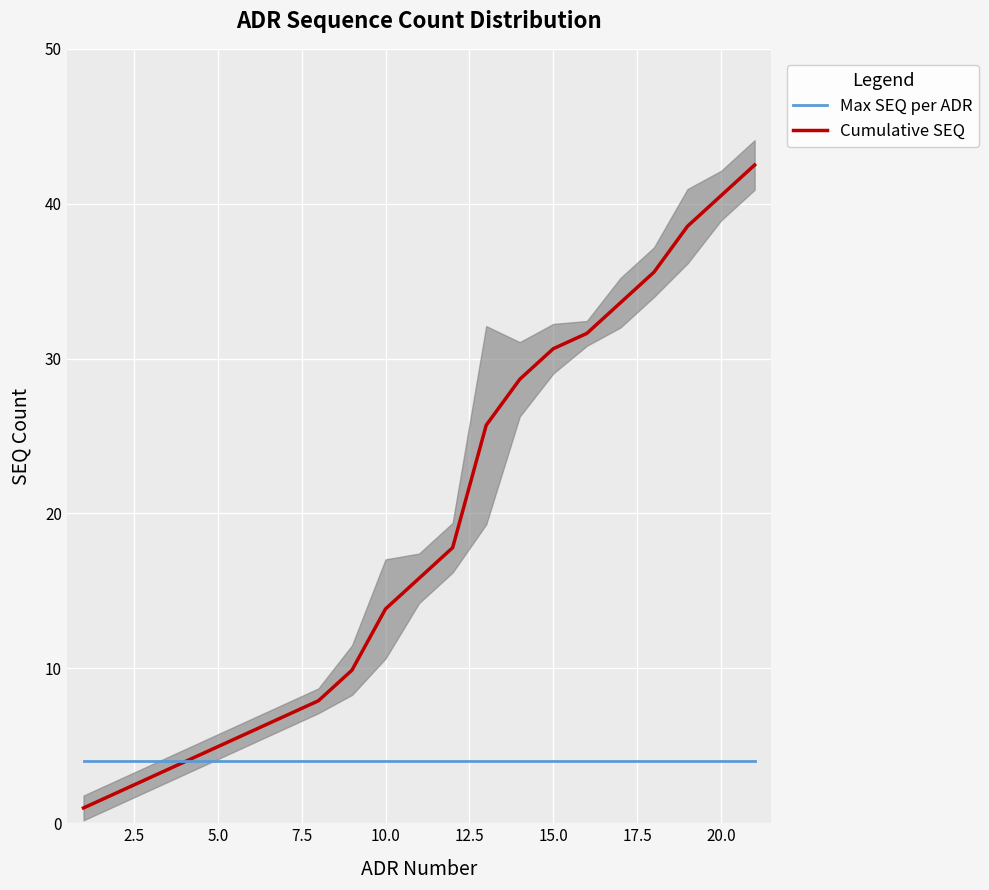

True or false: Max SEQ per ADR has more than 0 points higher than both neighbors.

False